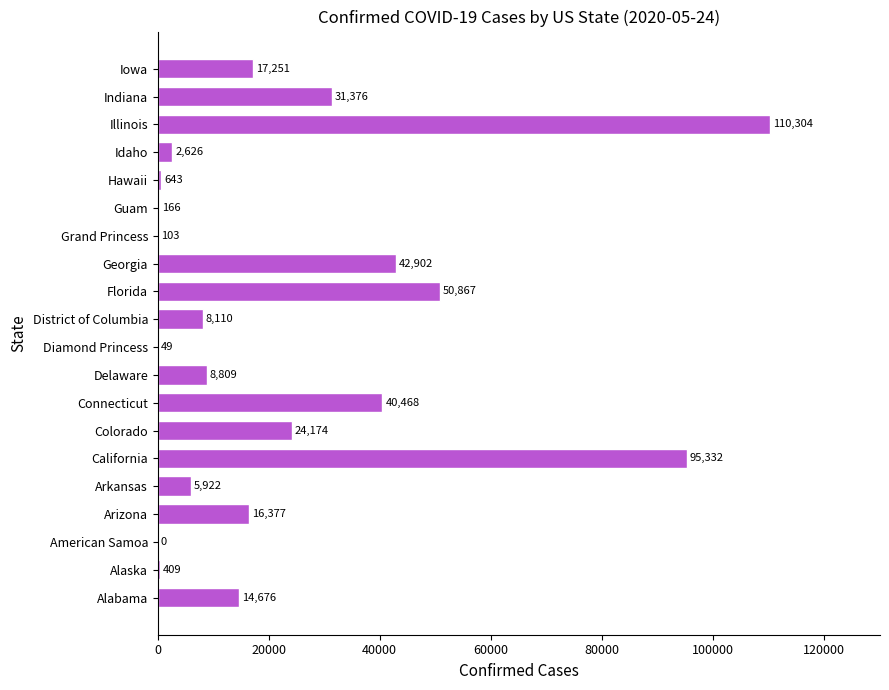

At which category does the chart reach its peak across all series?

Illinois